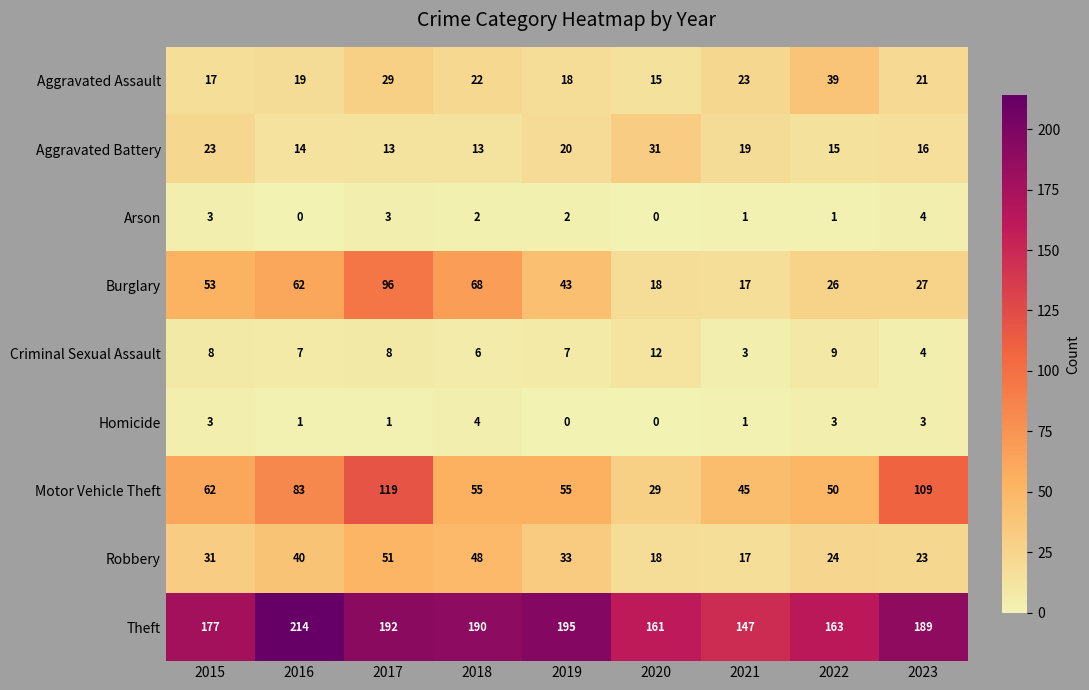

At which category is the sum across all series the highest?

2017